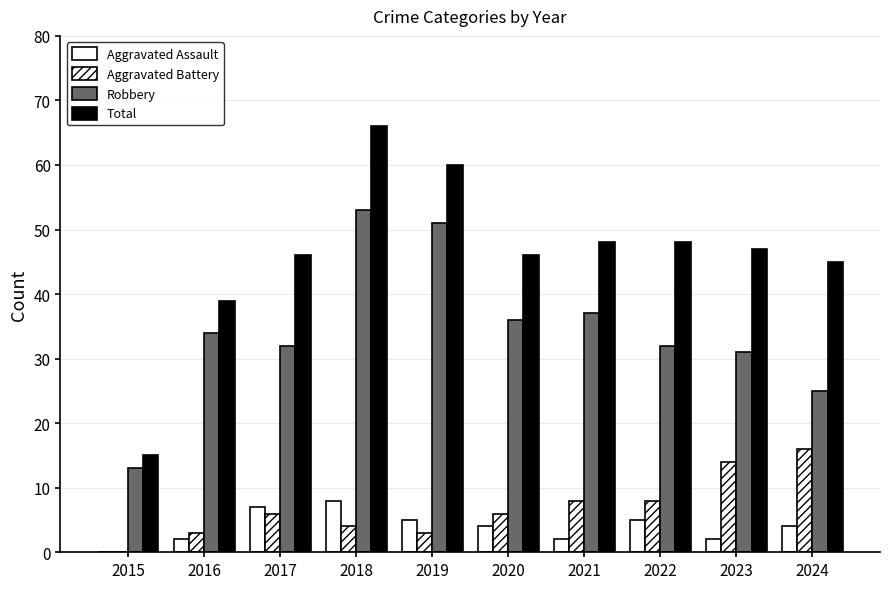

Is it true that Robbery equals 64 at 2021?

False